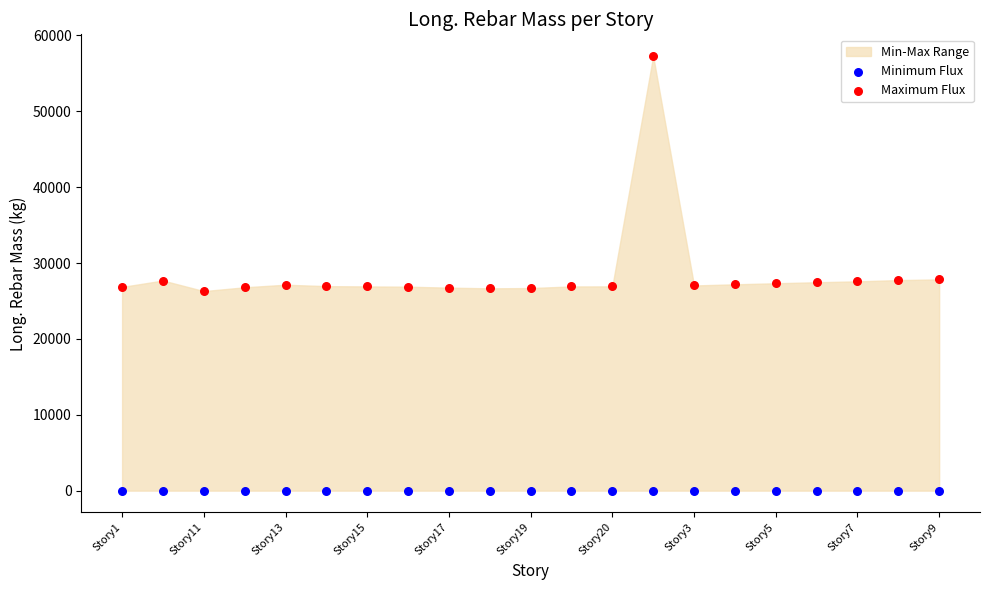

Which series contains the lowest Y value?

Minimum Flux